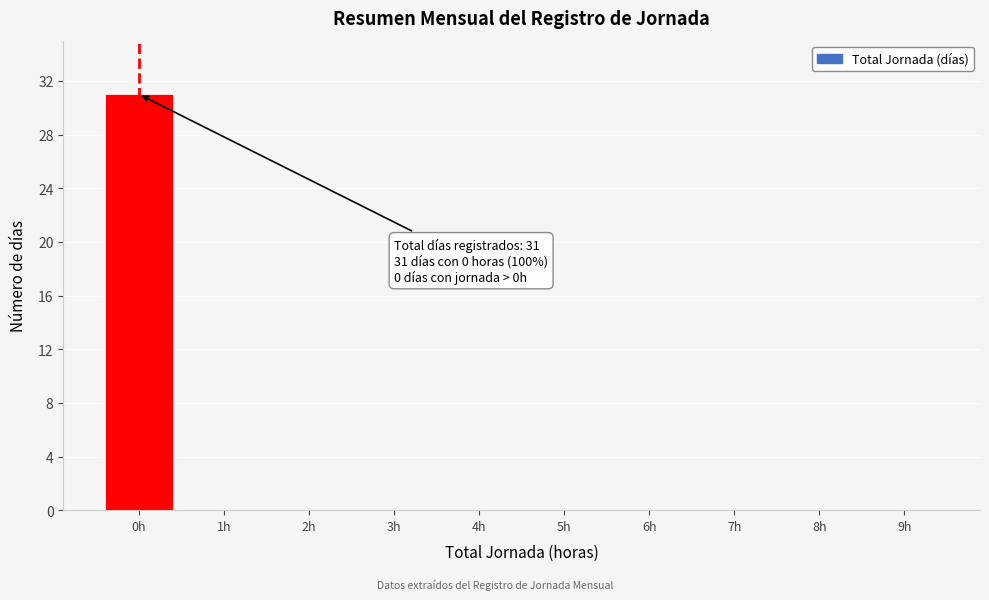

Reading left to right, extract all data points from this chart.

0h=31	1h=0	2h=0	3h=0	4h=0	5h=0	6h=0	7h=0	8h=0	9h=0